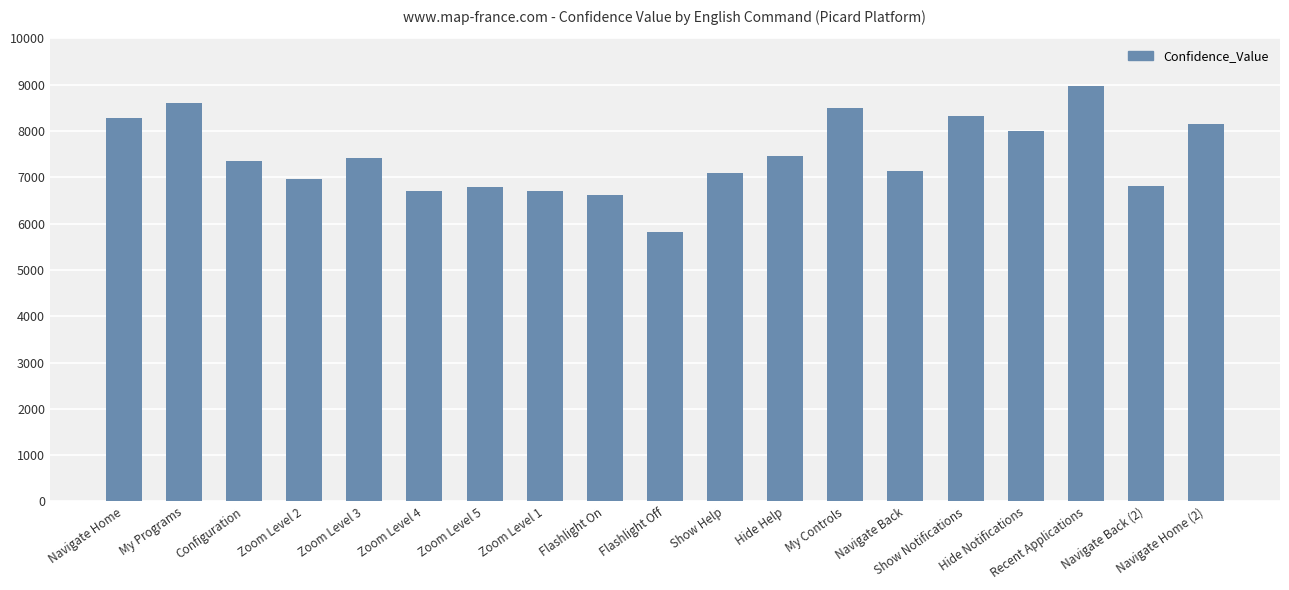

What is the difference between the maximum and second lowest values?

2350